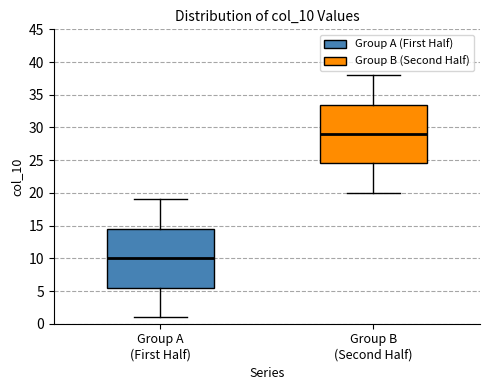

Reading left to right, transcribe this box plot: for each box, give where its median line is, the range the box spans, and where its two whiskers end, as read against the y-axis. The values are not printed on the chart, so give them approximately, as read against the axis.

Group A (First Half): median 10.0, box 5.5 to 14.5, whiskers 1.0 to 19.0
Group B (Second Half): median 29.0, box 24.5 to 33.5, whiskers 20.0 to 38.0